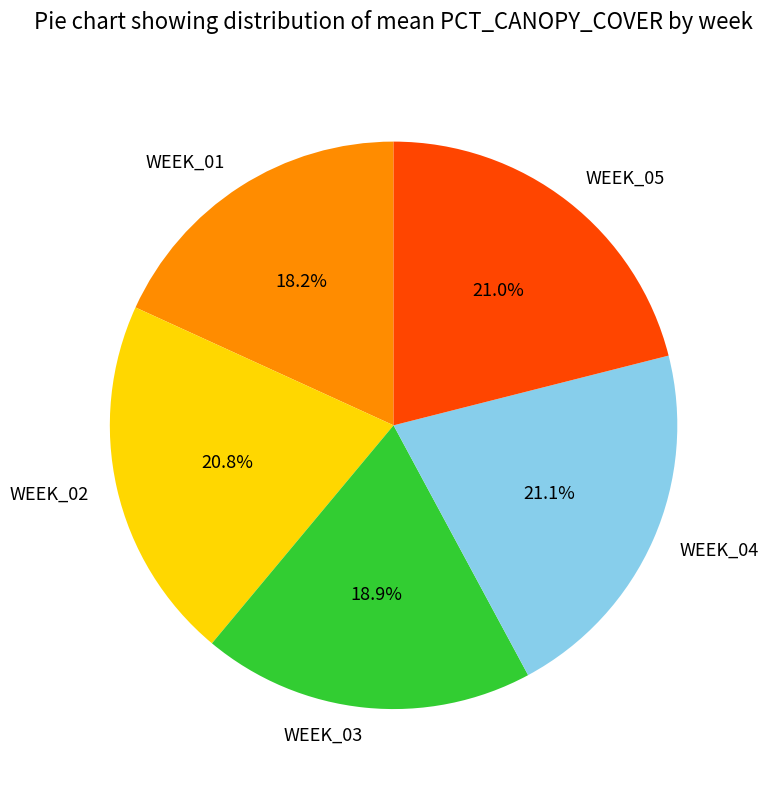

What is the smallest slice in the pie chart?

WEEK_01